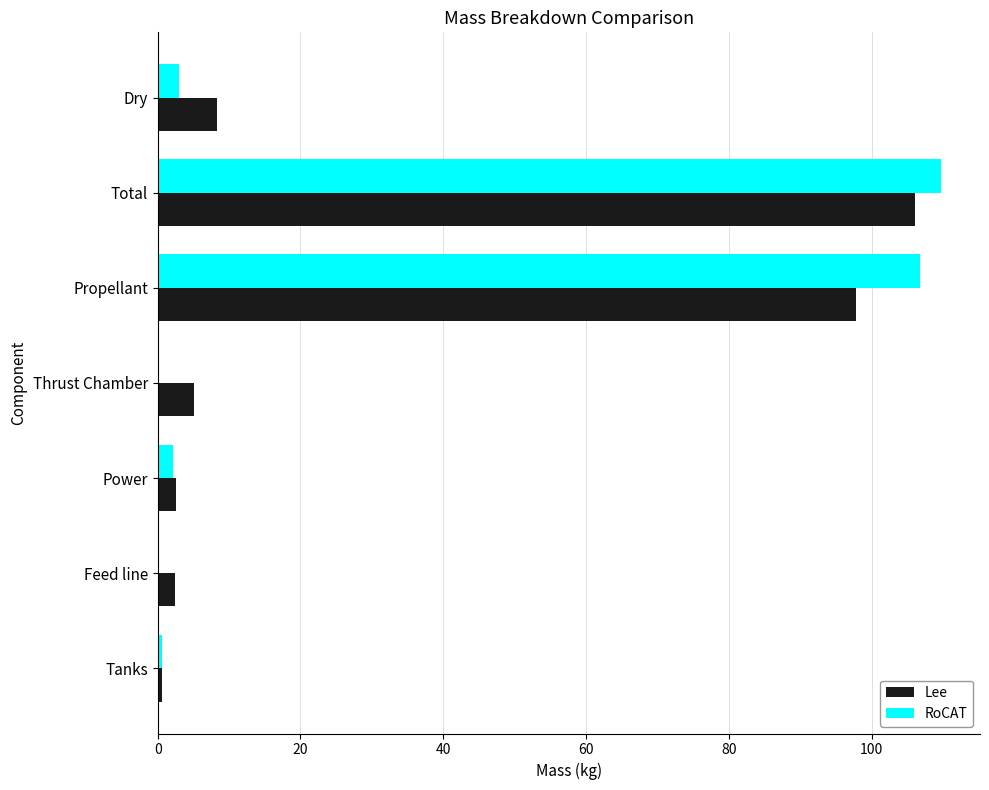

At which category is the sum across all series the highest?

Total